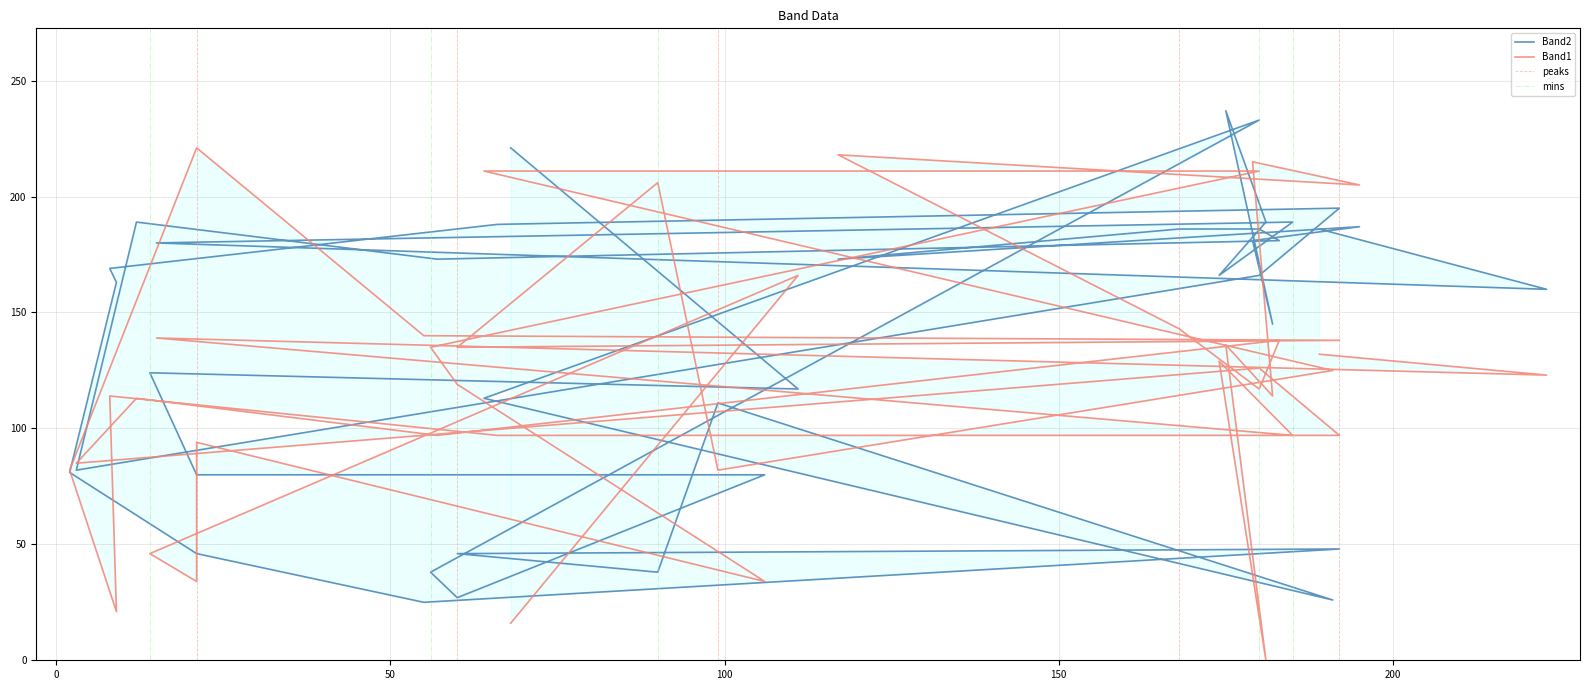

True or false: Band2 and Band1 intersect in this chart.

True